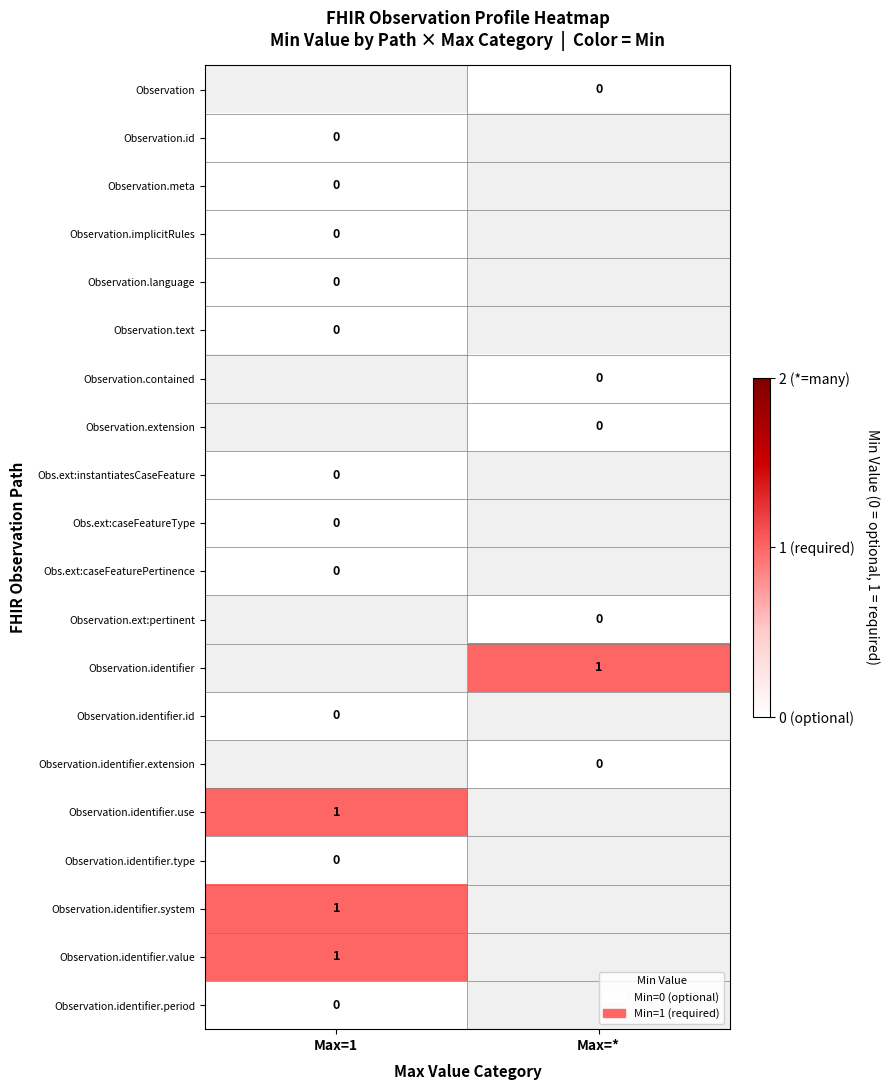

How many categories are shown in the chart?

2